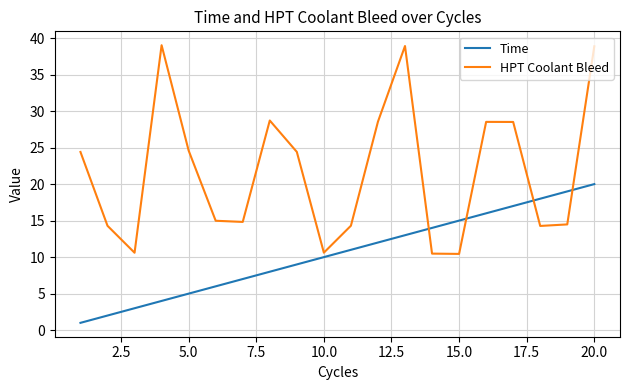

What is the maximum value shown in the chart?

39.0